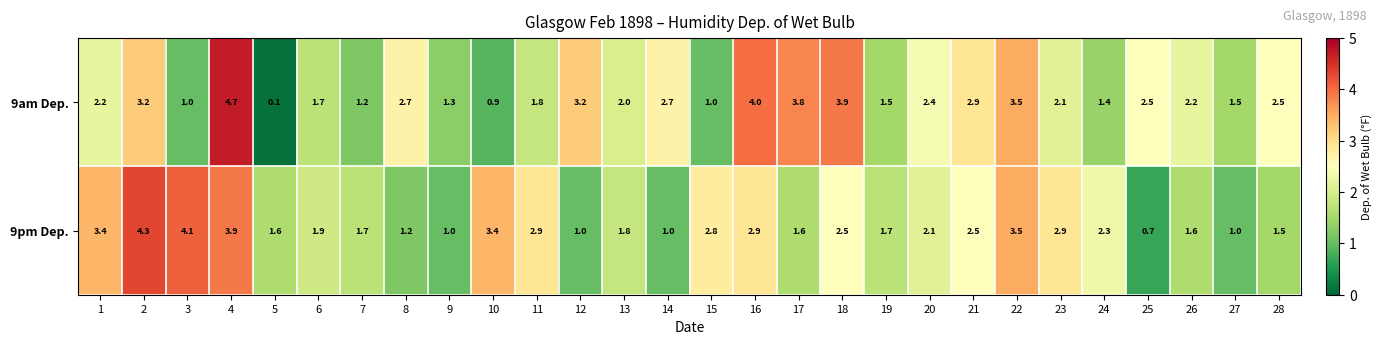

Where is 9pm Dep. nearest to the value 2?

6